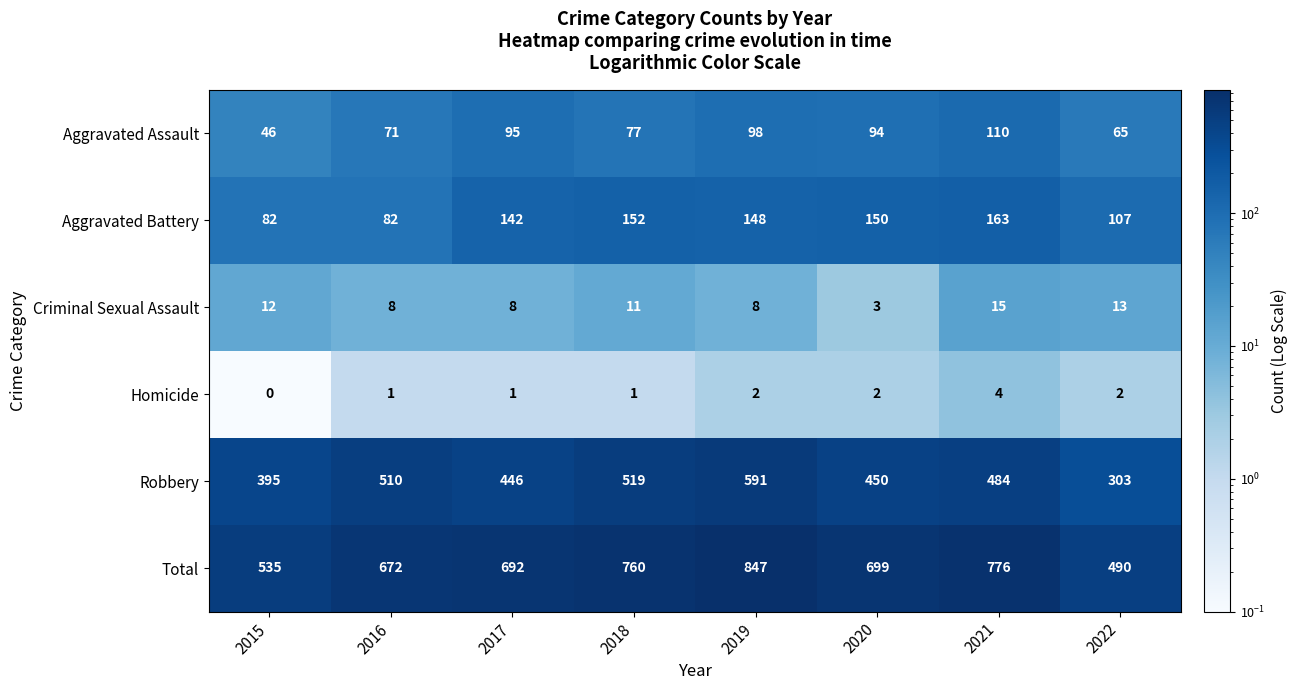

Which category has the highest value in the Total series?

2019